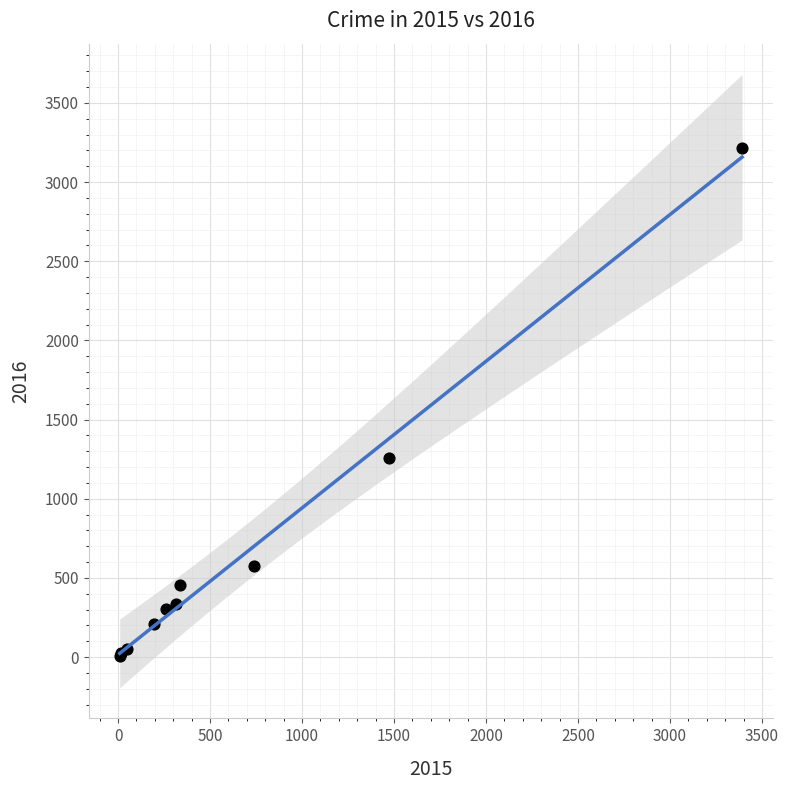

What Y value in the scatter plot is closest to 1612?

1259